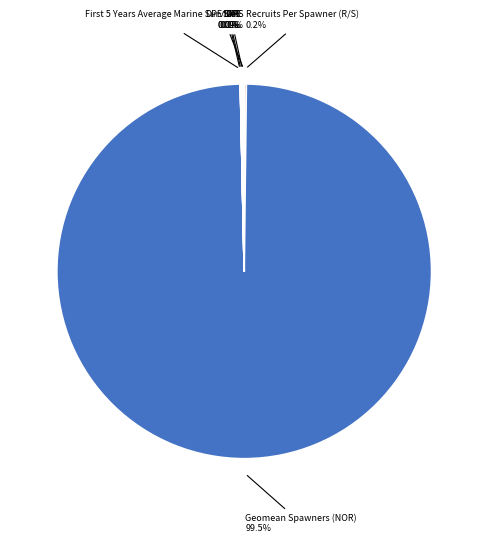

Is there any slice that represents more than half of the pie?

Yes